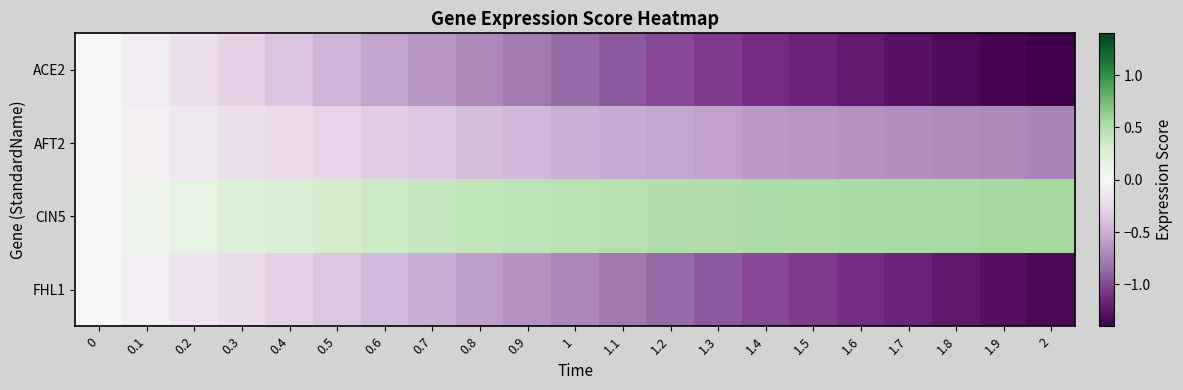

Reading right to left, list all the values displayed in this chart.

ACE2: 2=-1.4	1.9=-1.4	1.8=-1.3	1.7=-1.3	1.6=-1.2	1.5=-1.2	1.4=-1.1	1.3=-1.0	1.2=-1.0	1.1=-0.9	1=-0.9	0.9=-0.8	0.8=-0.7	0.7=-0.6	0.6=-0.5	0.5=-0.5	0.4=-0.4	0.3=-0.3	0.2=-0.2	0.1=-0.1	0=0.0
AFT2: 2=-0.7	1.9=-0.7	1.8=-0.7	1.7=-0.7	1.6=-0.6	1.5=-0.6	1.4=-0.6	1.3=-0.6	1.2=-0.5	1.1=-0.5	1=-0.5	0.9=-0.4	0.8=-0.4	0.7=-0.4	0.6=-0.3	0.5=-0.3	0.4=-0.2	0.3=-0.2	0.2=-0.1	0.1=-0.1	0=0.0
CIN5: 2=0.6	1.9=0.6	1.8=0.6	1.7=0.5	1.6=0.5	1.5=0.5	1.4=0.5	1.3=0.5	1.2=0.5	1.1=0.5	1=0.5	0.9=0.4	0.8=0.4	0.7=0.4	0.6=0.4	0.5=0.3	0.4=0.3	0.3=0.2	0.2=0.2	0.1=0.1	0=0.0
FHL1: 2=-1.3	1.9=-1.3	1.8=-1.2	1.7=-1.2	1.6=-1.1	1.5=-1.0	1.4=-1.0	1.3=-0.9	1.2=-0.9	1.1=-0.8	1=-0.7	0.9=-0.7	0.8=-0.6	0.7=-0.5	0.6=-0.4	0.5=-0.4	0.4=-0.3	0.3=-0.2	0.2=-0.1	0.1=-0.1	0=0.0